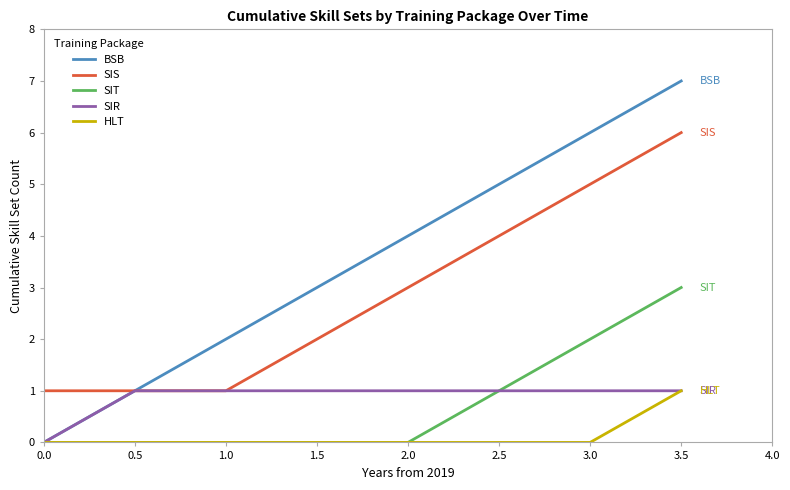

What is the difference between the BSB values at 2.5 and 0.5?

4